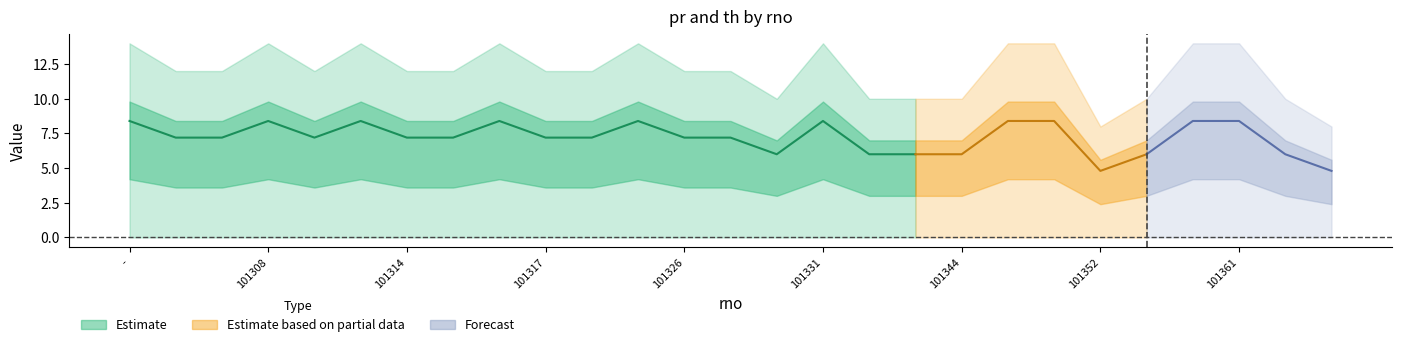

Reading left to right, what are all the values shown in this chart?

pr: 14	12	12	14	12	14	12	12	14	12	12	14	12	12	10	14	10	10	10	14	14	8	10	14	14	10	8
th: 0	0	0	0	0	0	0	0	0	0	0	0	0	0	0	0	0	0	0	0	0	0	0	0	0	0	0